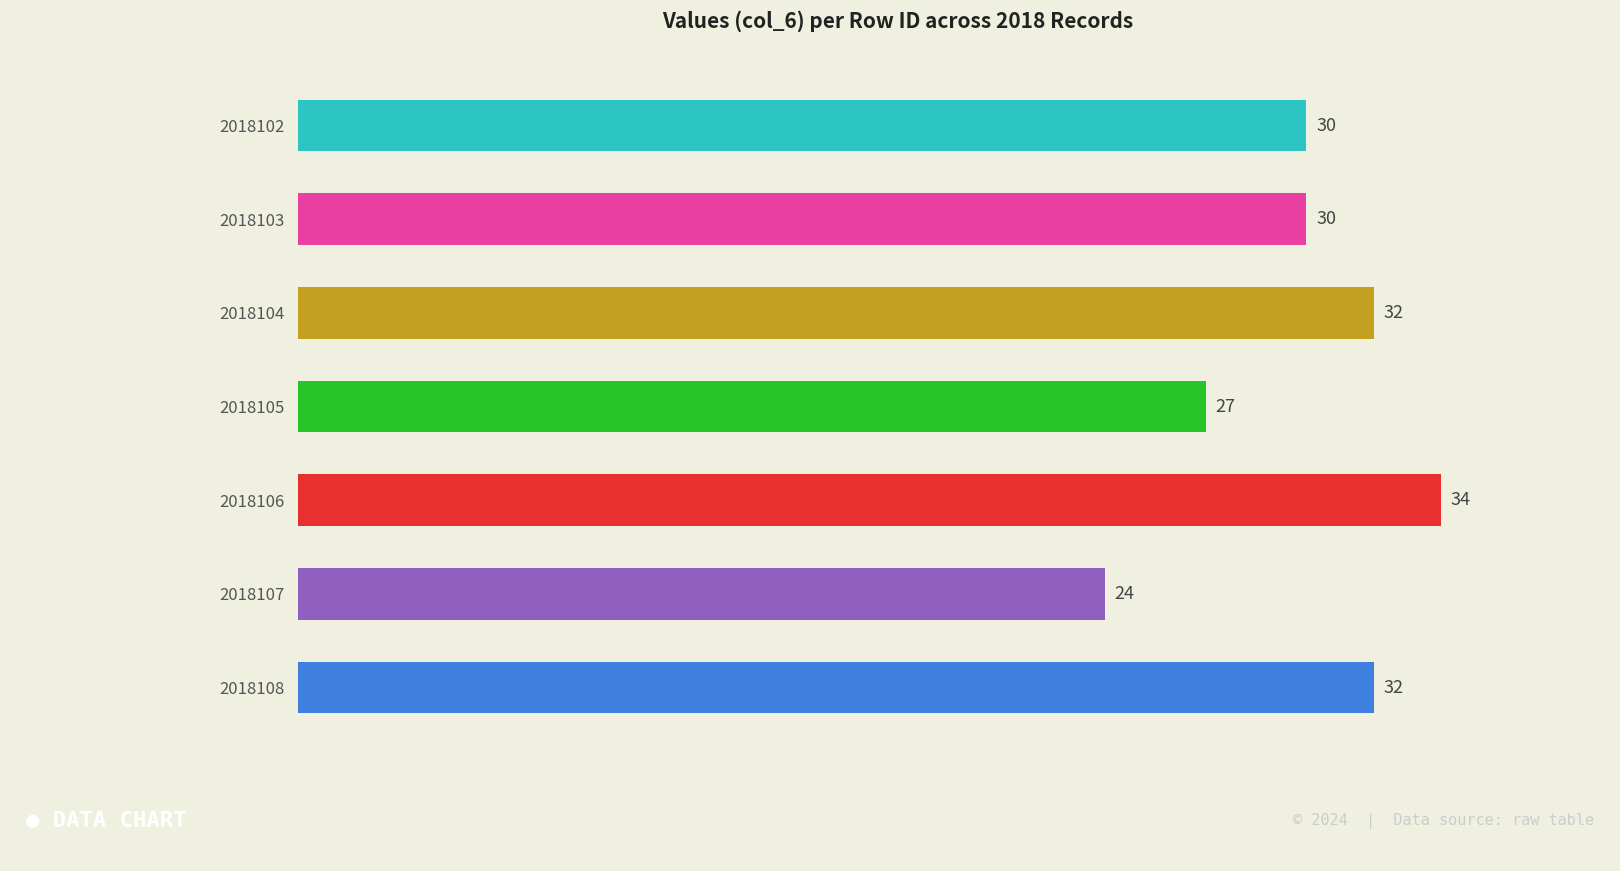

Count the values in the range 27 to 32.

5